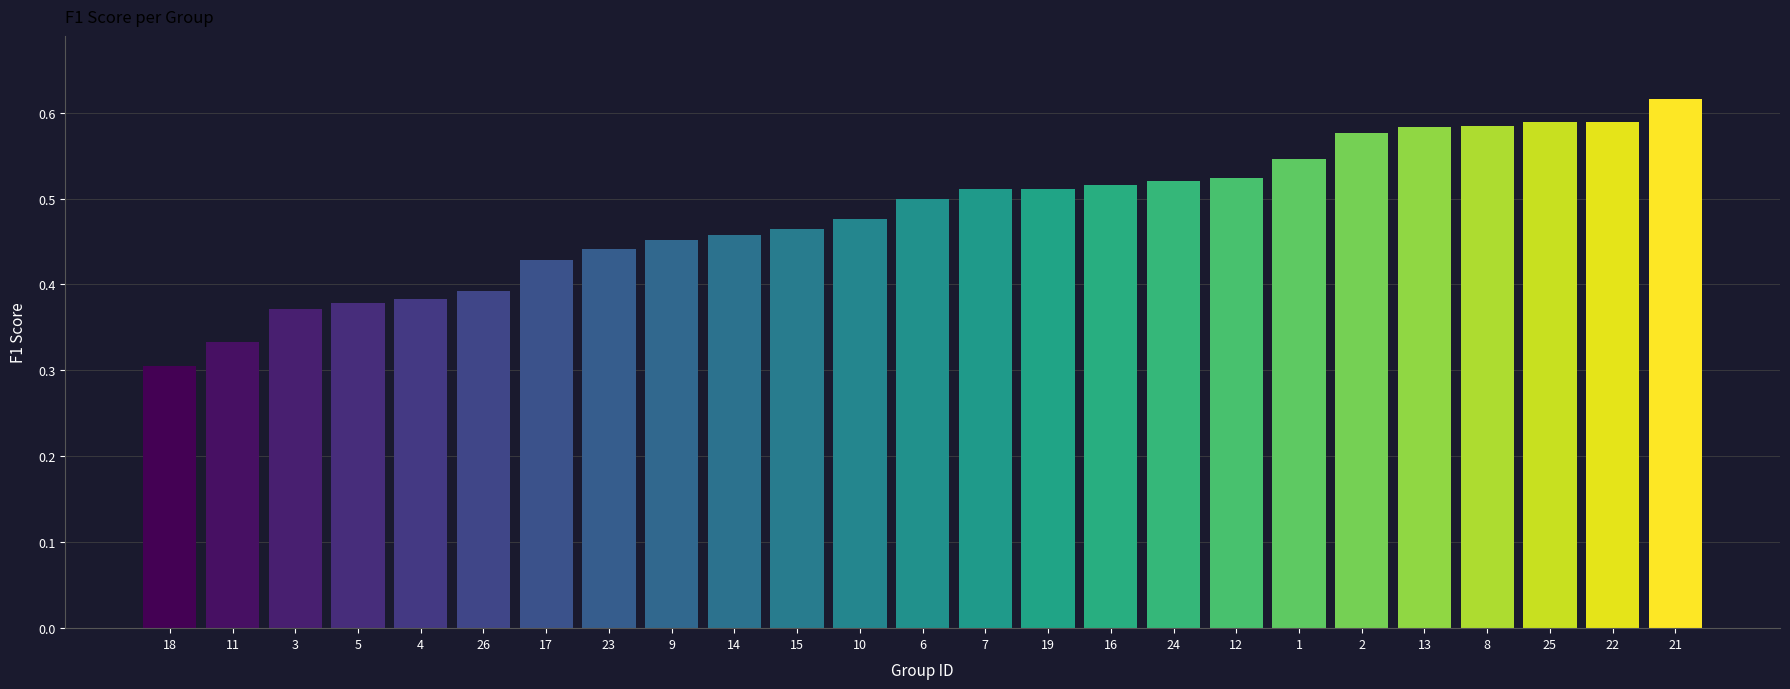

What is the label of the 3rd bar from the left?

3